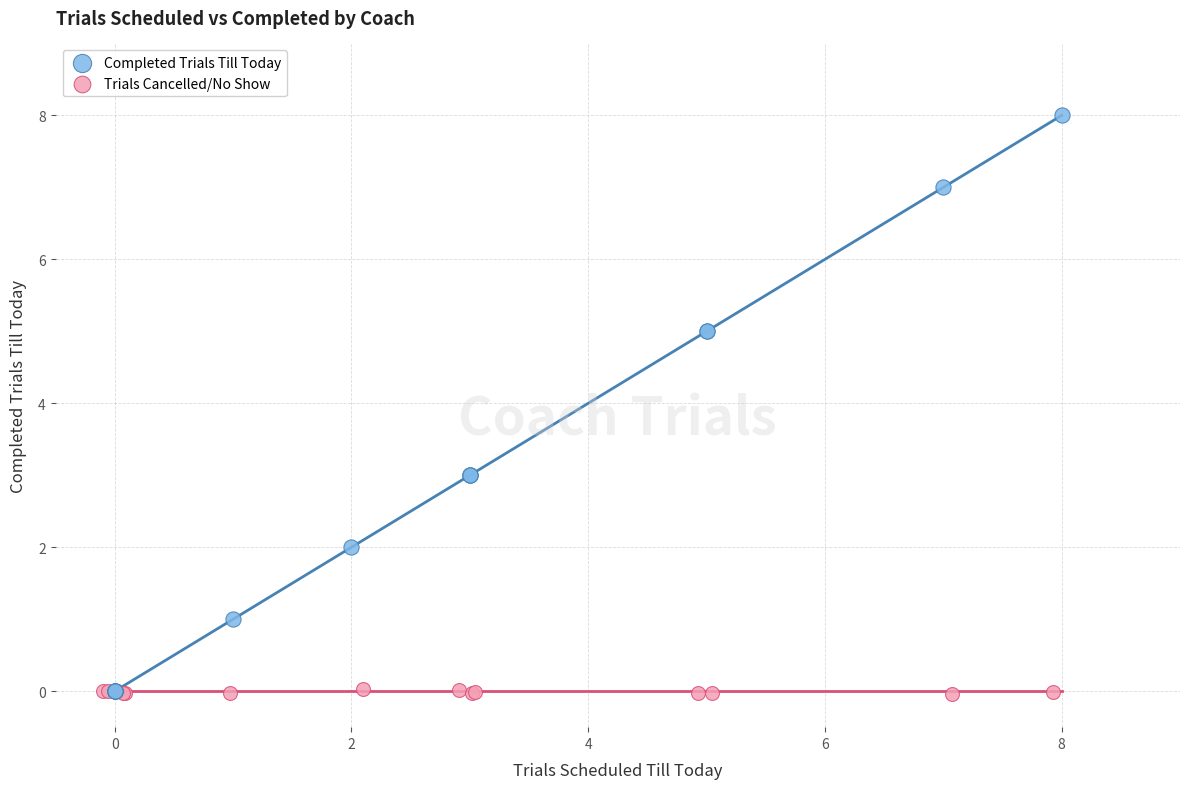

Which series has the largest Y range (max minus min)?

Completed Trials Till Today